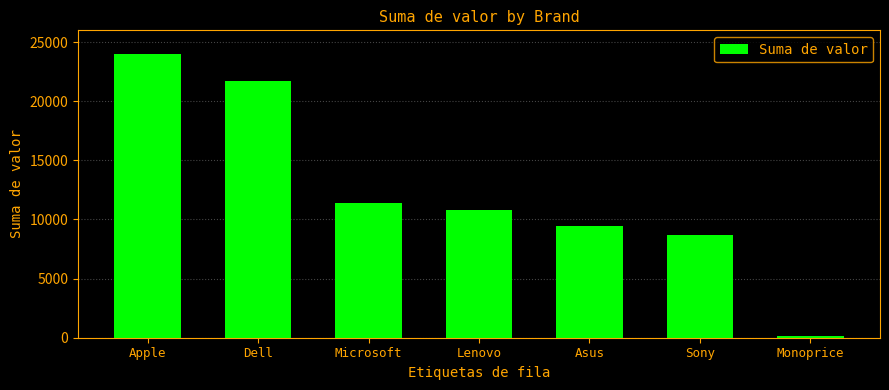

What is the difference between the values at Apple and Sony?

15329